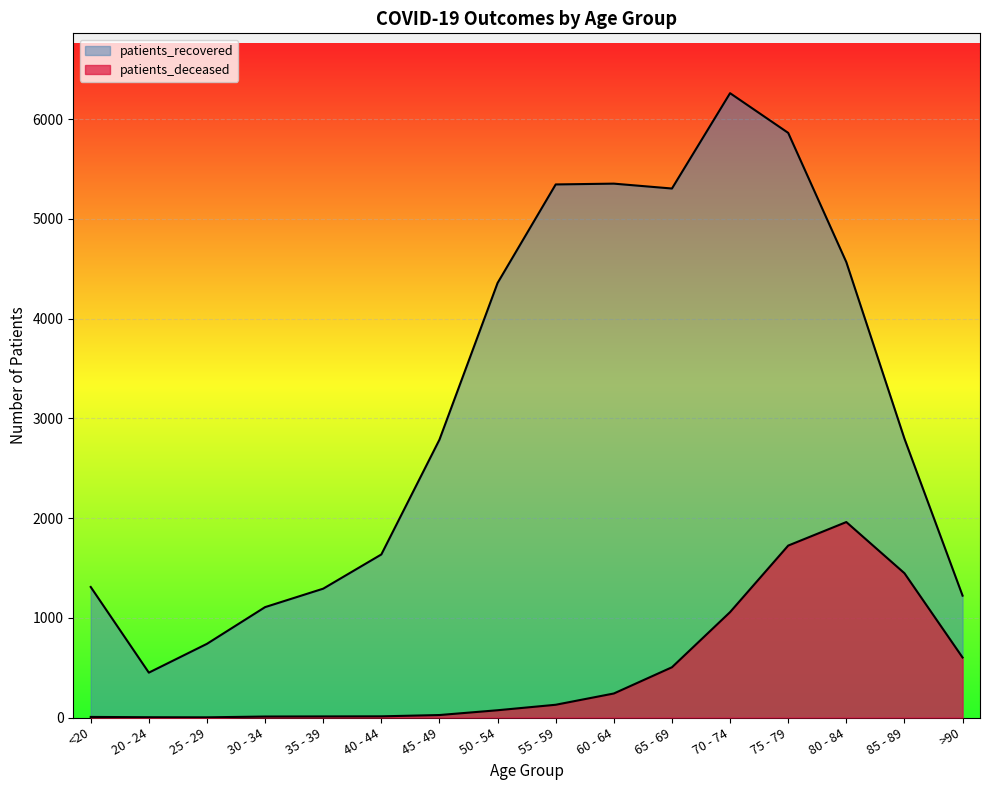

How many data points in patients_recovered are less than 2796?

8